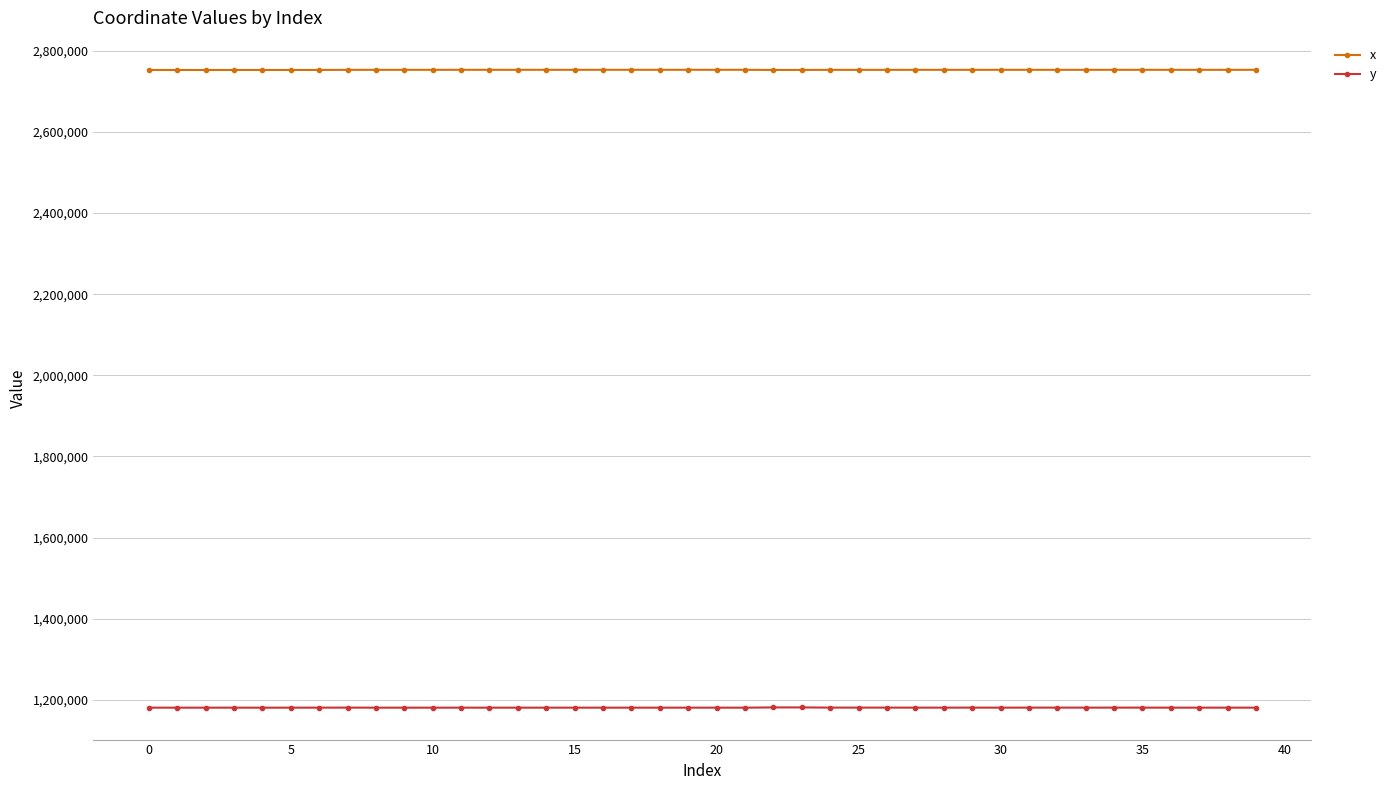

True or false: x and y cross at least once.

False